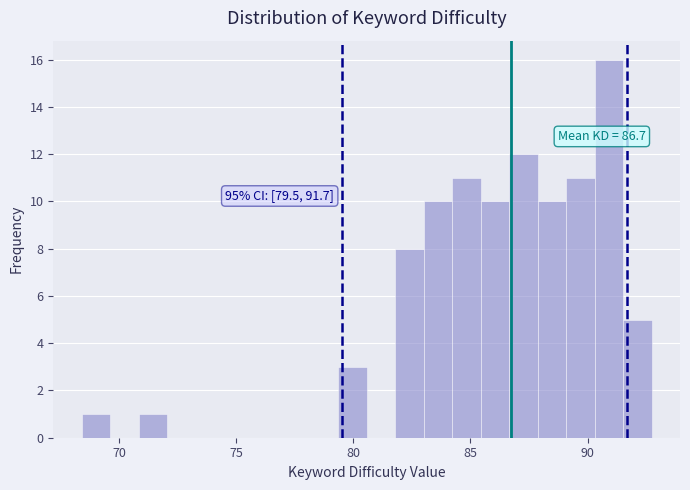

Around what value on the x-axis is the tallest bar? Give the approximate position of its centre, as read against the axis.

91.0